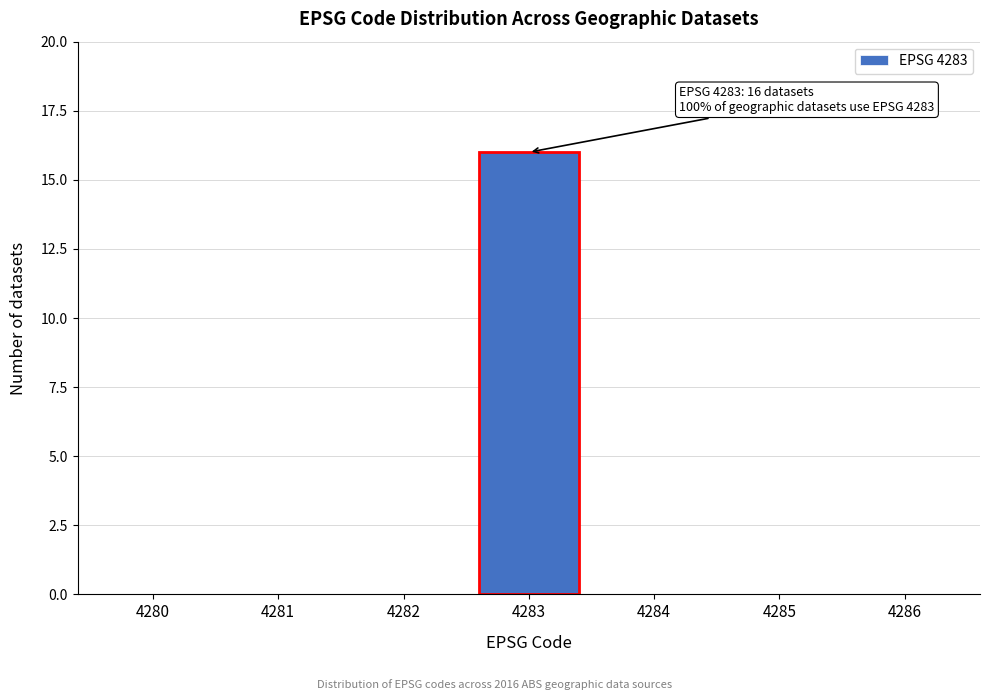

Reading right to left, what are all the values shown in this chart?

4286=0	4285=0	4284=0	4283=16	4282=0	4281=0	4280=0